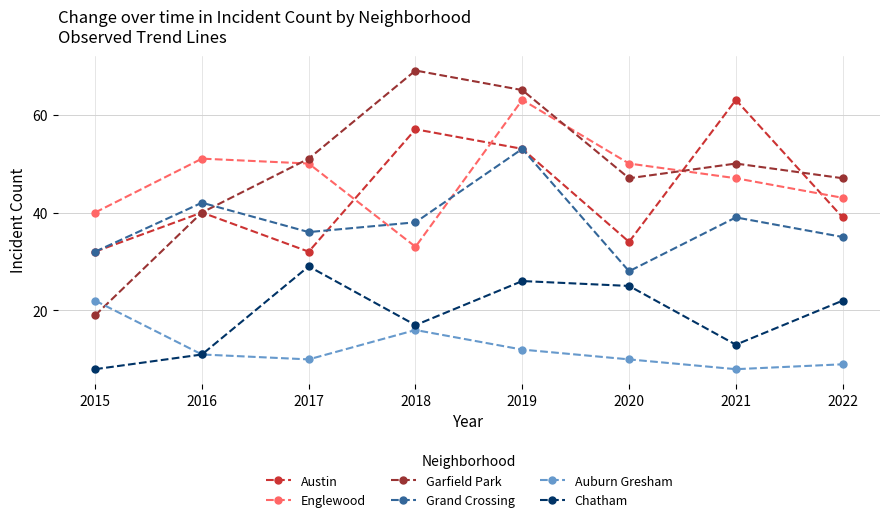

The Auburn Gresham series shows 12 at 2019. True or false?

True